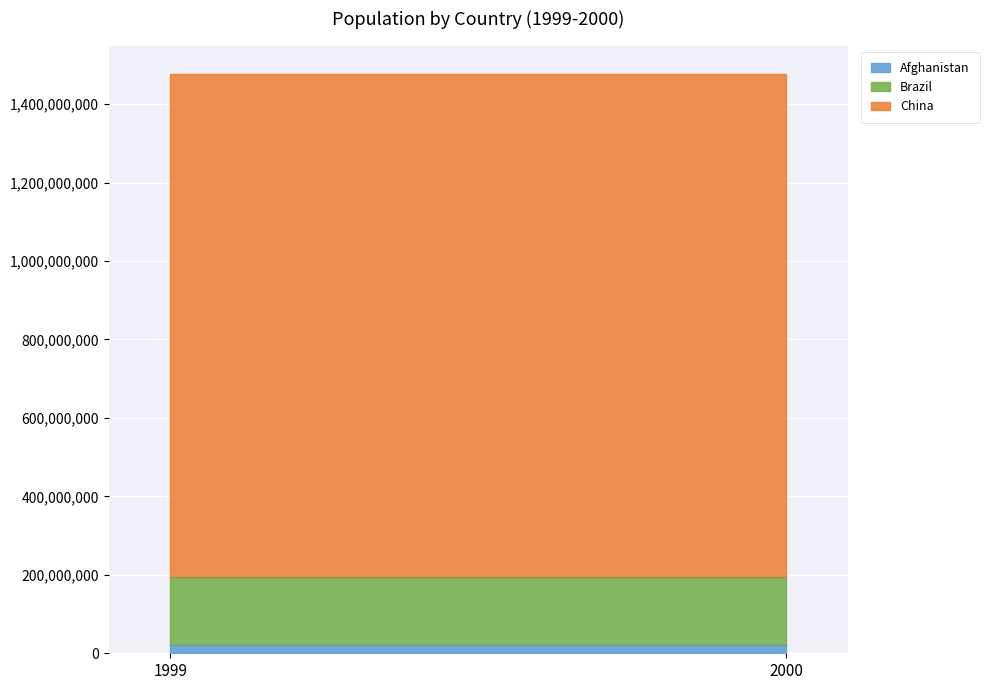

The Afghanistan series shows 20595360 at 2000. True or false?

True